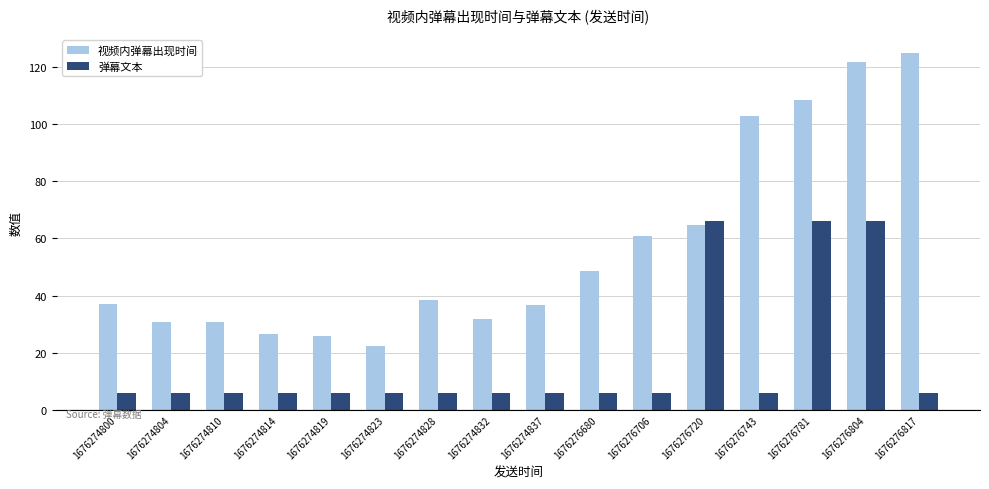

Are the bars horizontal?

No